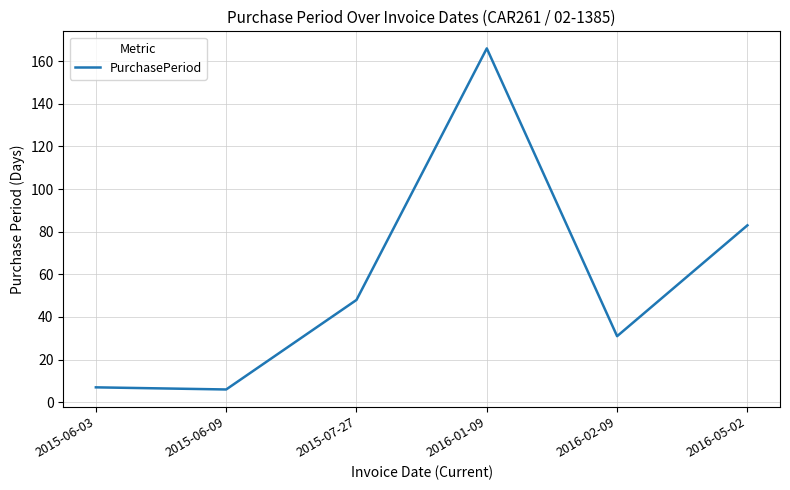

At which category does the data reach its first local peak?

2016-01-09